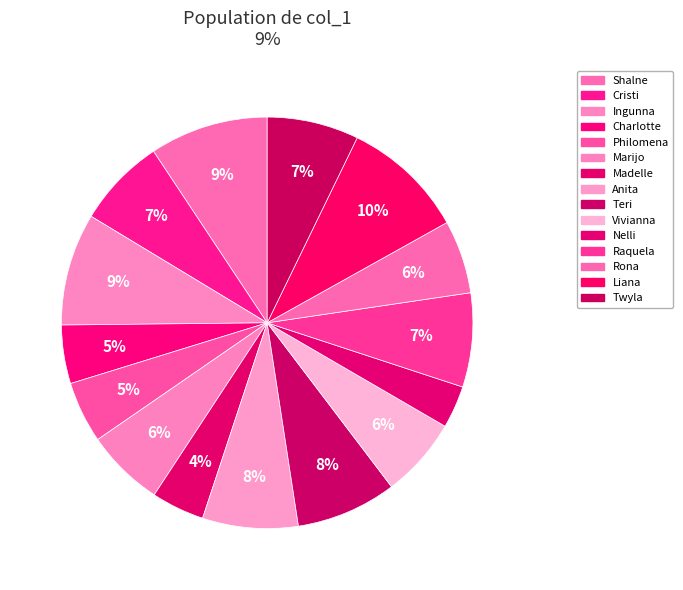

Does Nelli represent more than half of the total?

No